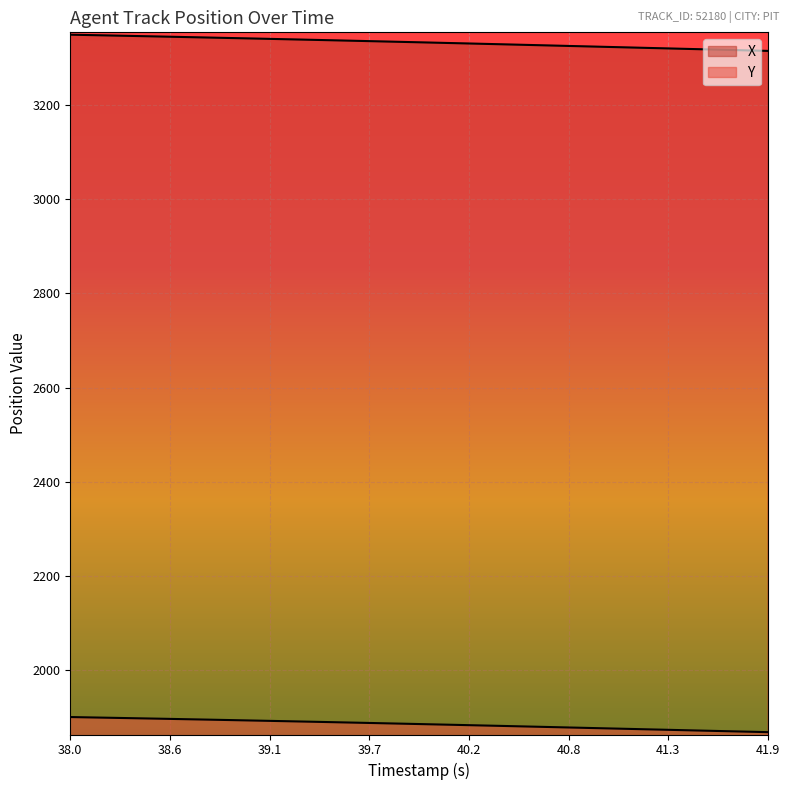

Count the number of data series in this chart.

2